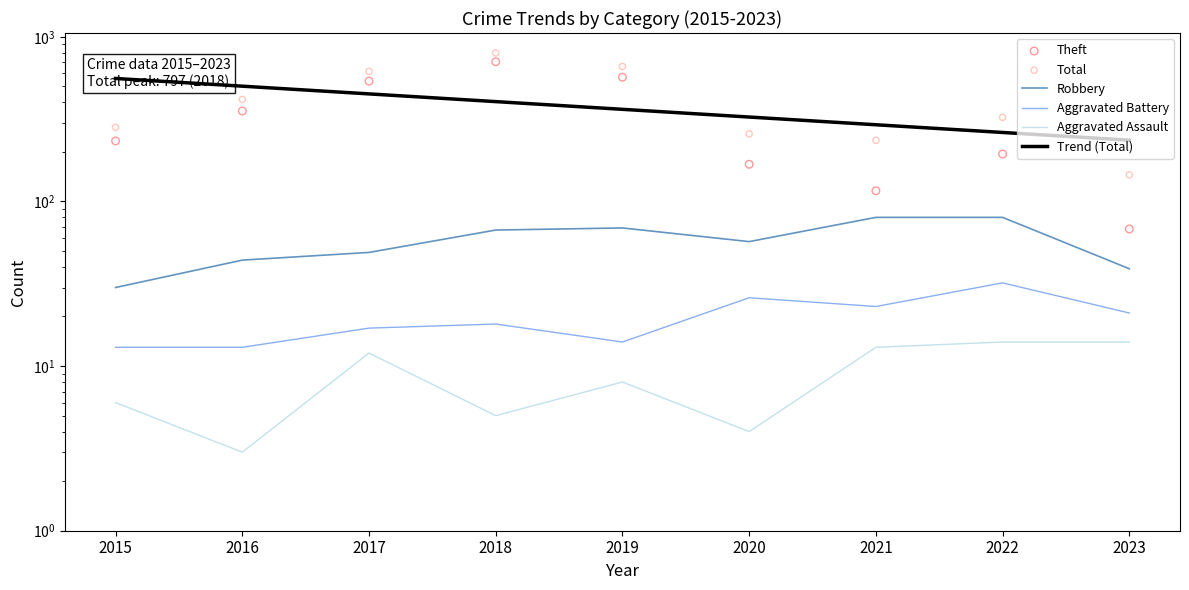

Which series has the largest Y range (max minus min)?

Total